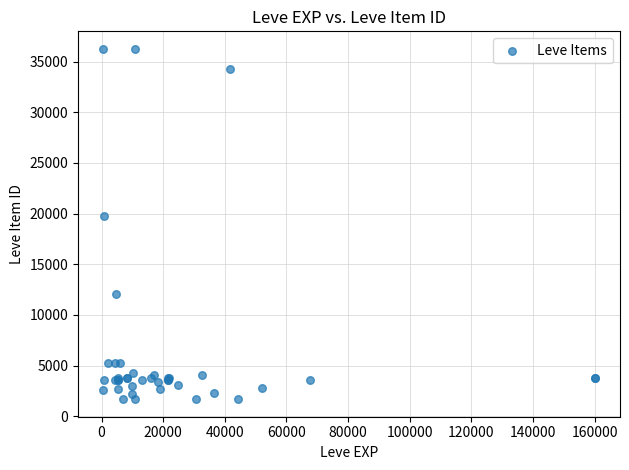

What Y value in the scatter plot is closest to 18967?

19744